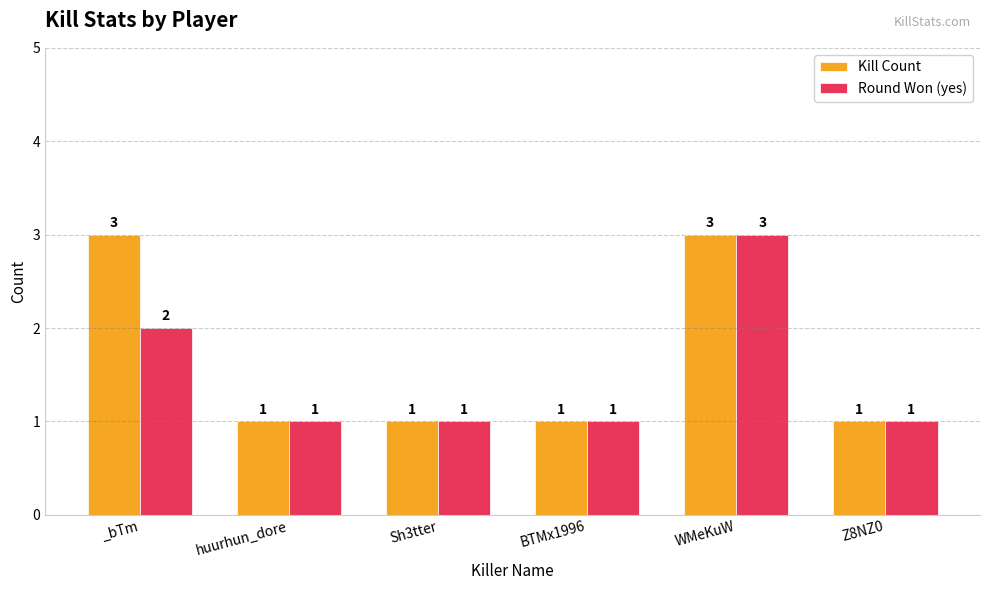

Reading left to right, transcribe all the data shown in this chart.

Kill Count: 3	1	1	1	3	1
Round Won (yes): 2	1	1	1	3	1